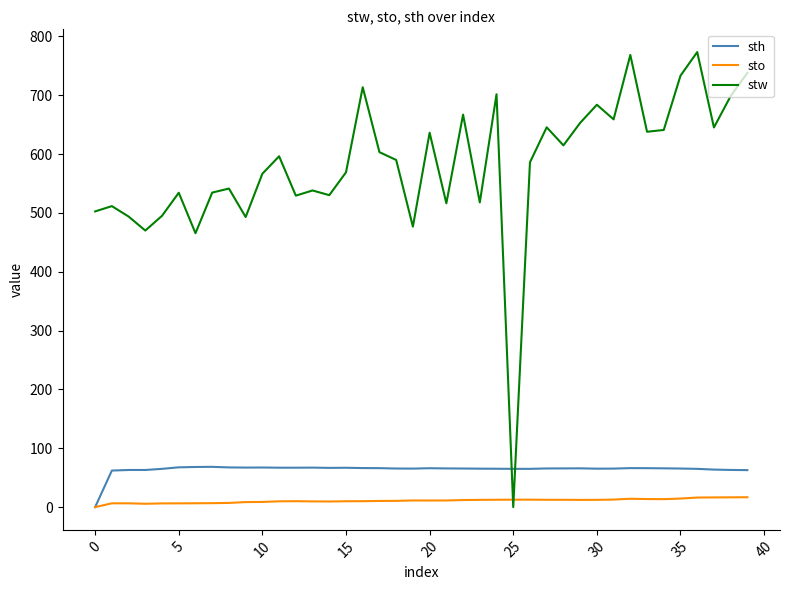

What are all the series names shown in the legend?

sth, sto, stw